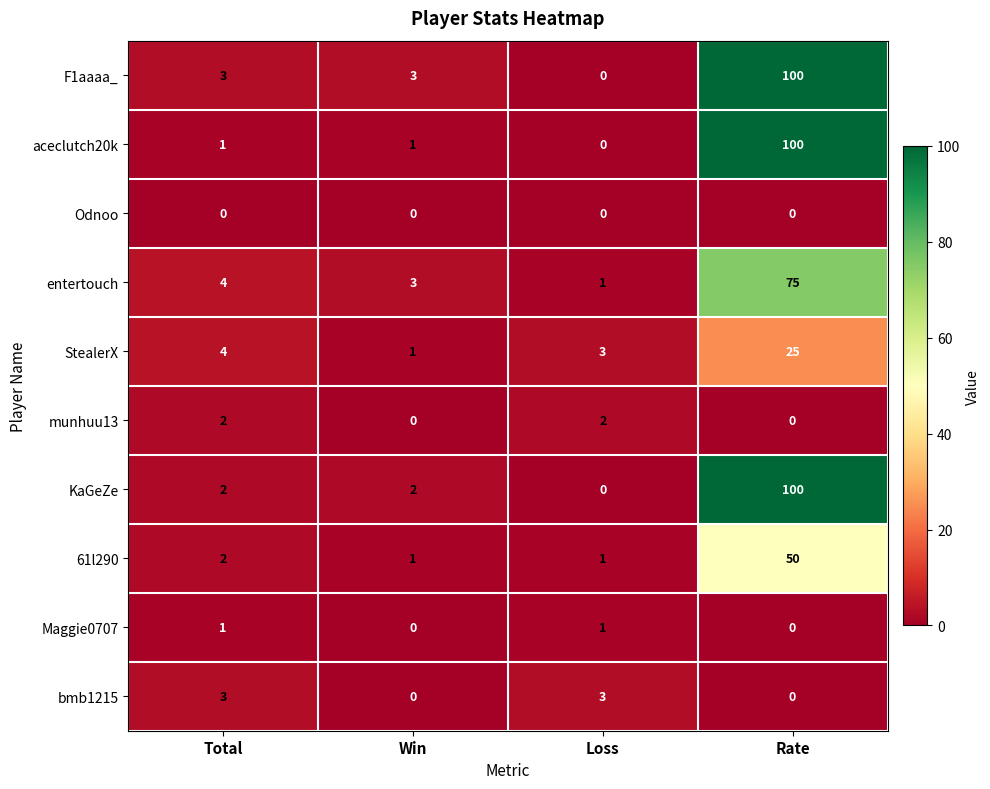

Is it true that KaGeZe equals 1 at Total?

False